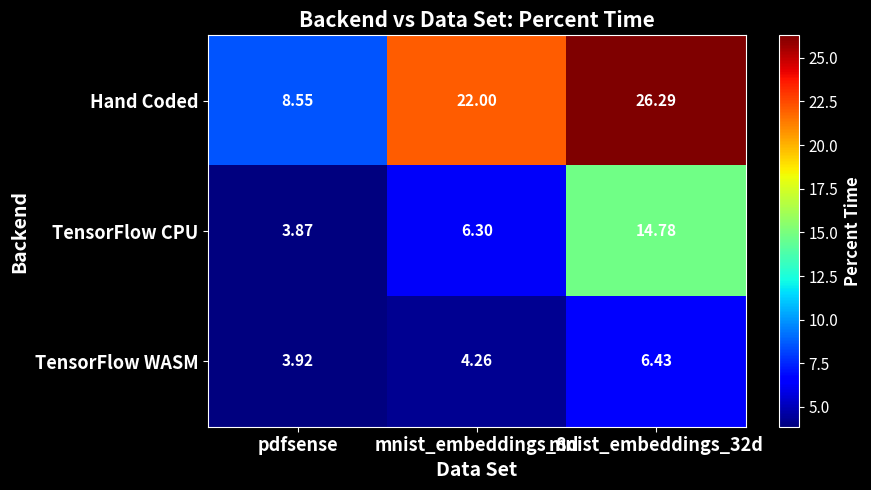

Which series has the largest range (max minus min)?

Hand Coded